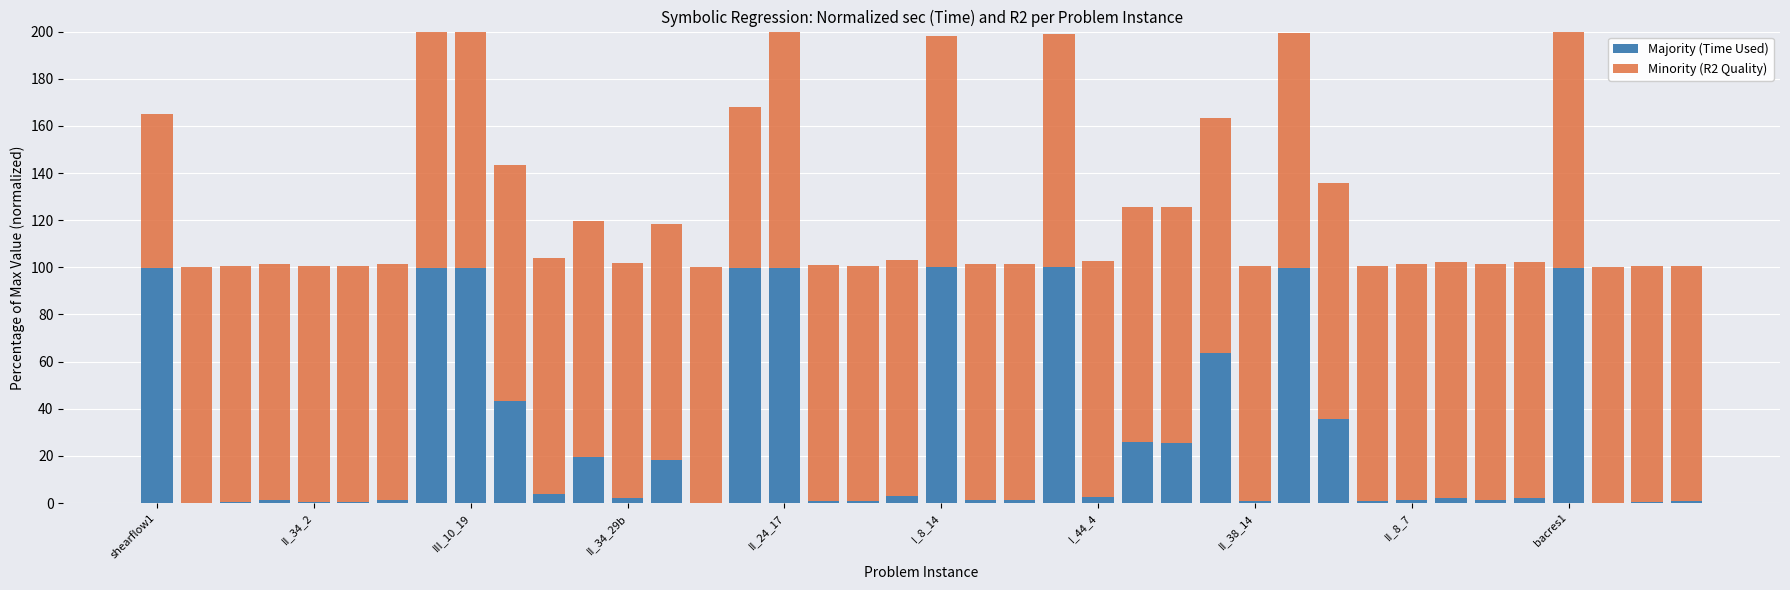

What is the maximum value for Majority (Time Used)?

100.0